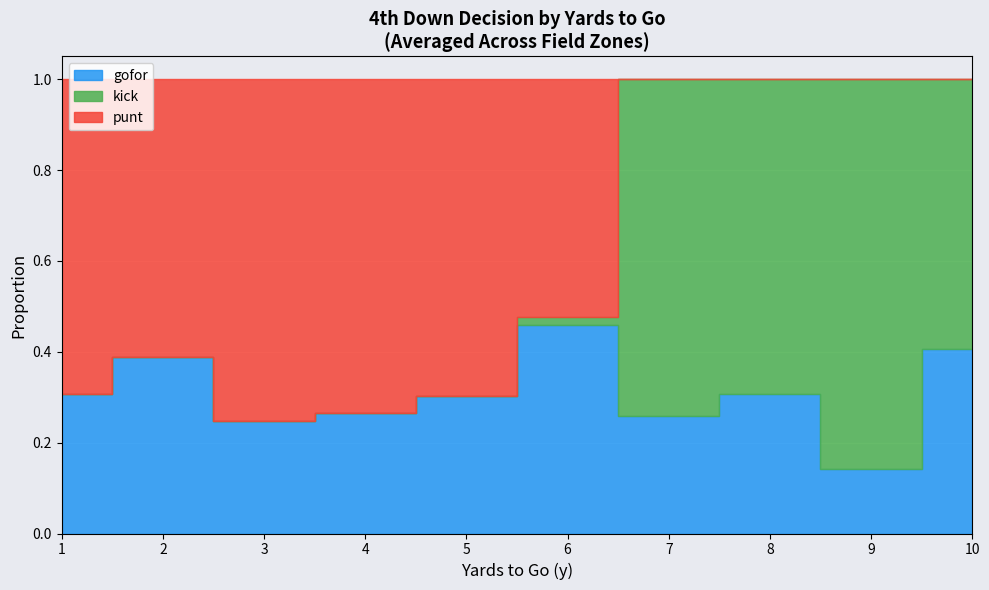

At how many categories does at least one series exceed 0?

10